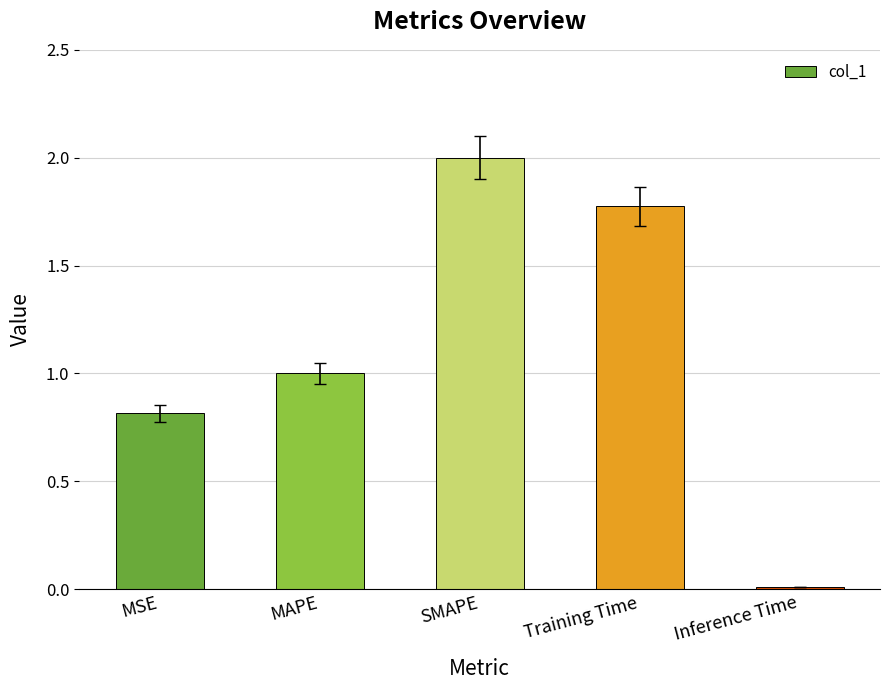

Read the value at SMAPE.

2.0